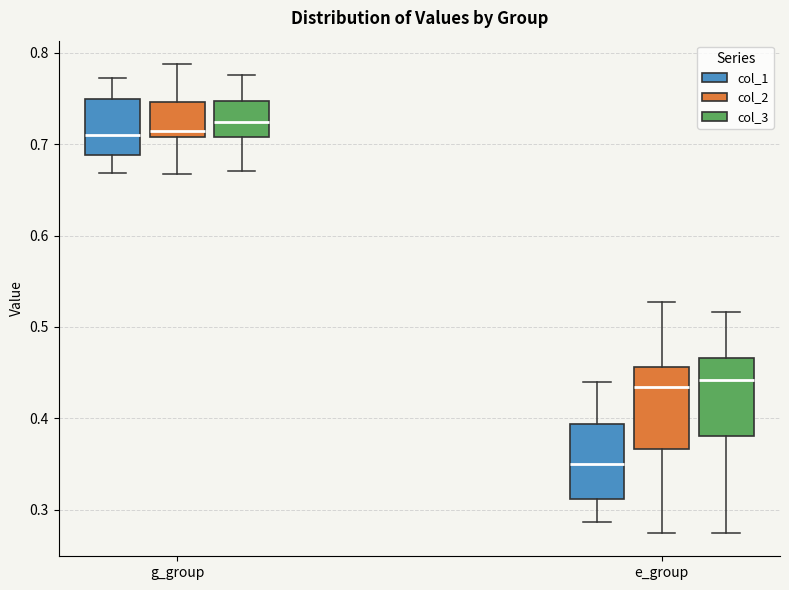

Reading left to right, transcribe this box plot: for each box, give where its median line is, the range the box spans, and where its two whiskers end, as read against the y-axis. The values are not printed on the chart, so give them approximately, as read against the axis.

g_group (col_1): median 0.71, box 0.69 to 0.75, whiskers 0.67 to 0.77
g_group (col_2): median 0.71 (just above the box's lower edge), box 0.71 to 0.75, whiskers 0.67 to 0.79
g_group (col_3): median 0.72, box 0.71 to 0.75, whiskers 0.67 to 0.78
e_group (col_1): median 0.35, box 0.31 to 0.39, whiskers 0.29 to 0.44
e_group (col_2): median 0.43, box 0.37 to 0.46, whiskers 0.27 to 0.53
e_group (col_3): median 0.44, box 0.38 to 0.47, whiskers 0.27 to 0.52